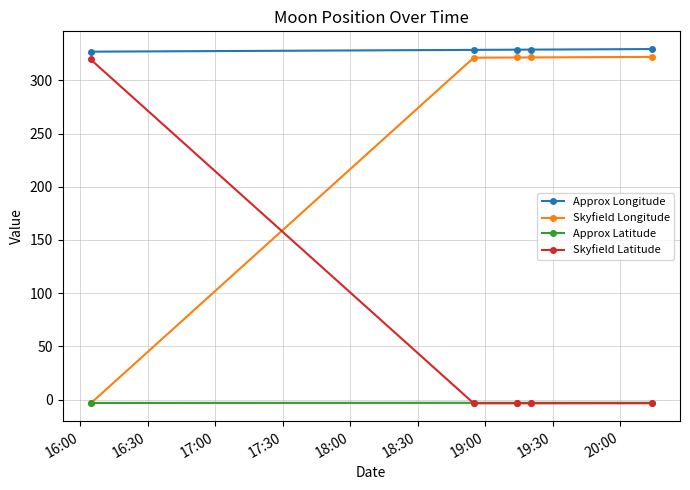

At how many categories does at least one series exceed 101?

5